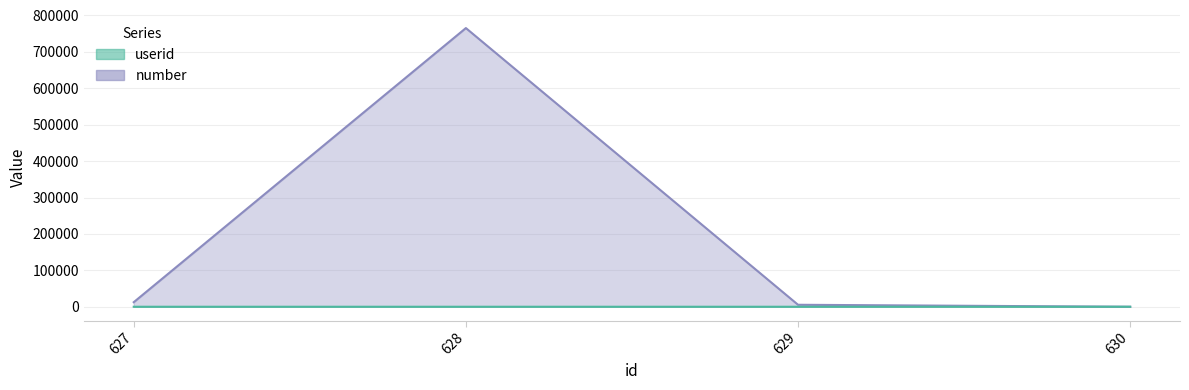

Is the value of userid at 628 greater than the value of number at 627?

No